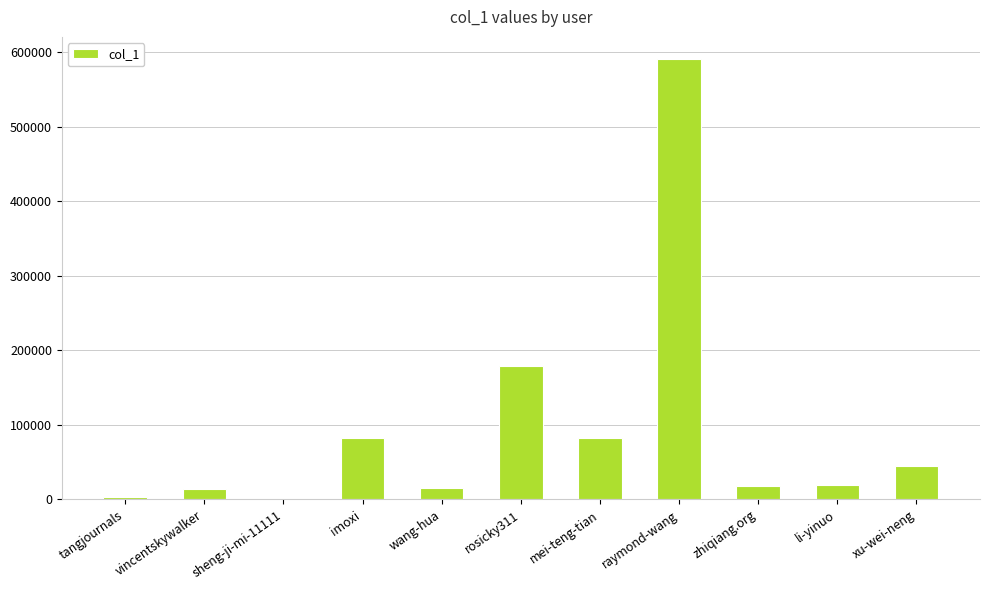

Which label corresponds to the largest value in the chart?

raymond-wang